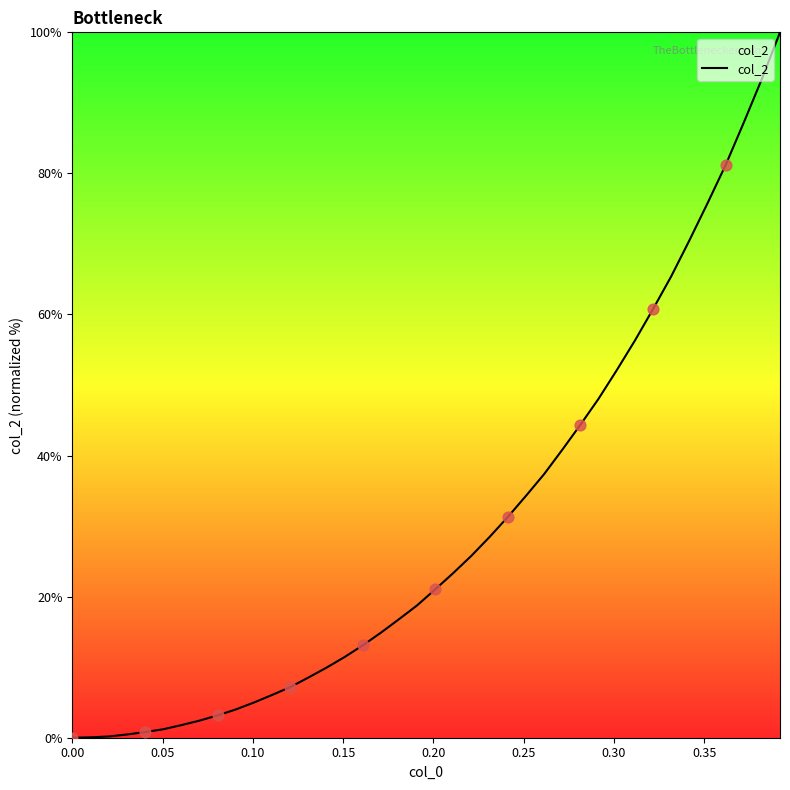

What is the greatest value displayed?

100.0